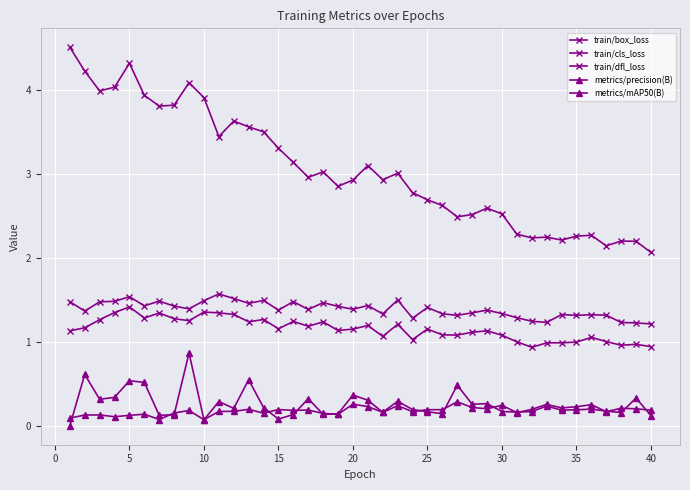

What is the greatest value displayed?

4.5